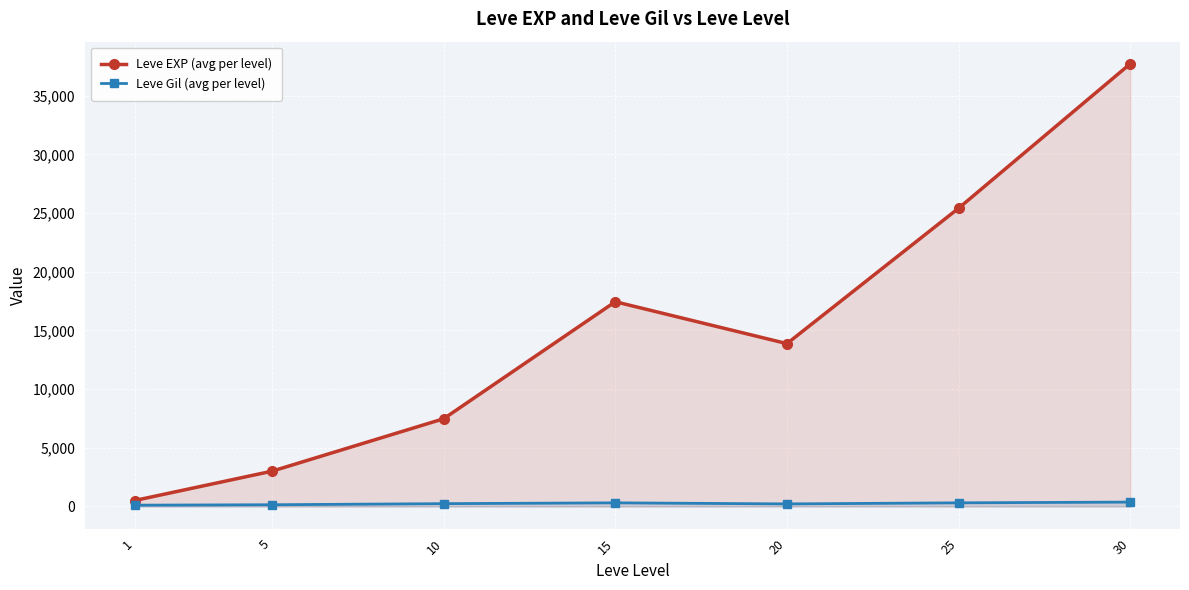

Which series has the largest range (max minus min)?

Leve EXP (avg per level)